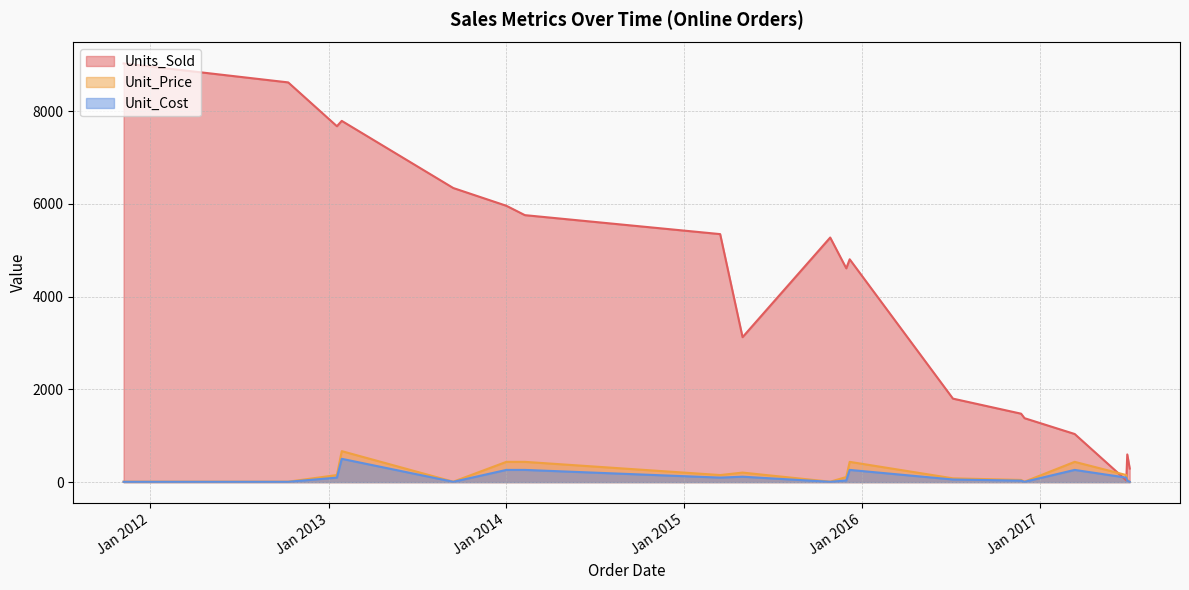

Between 07/11/11 and 28/10/15, which is larger?

07/11/11